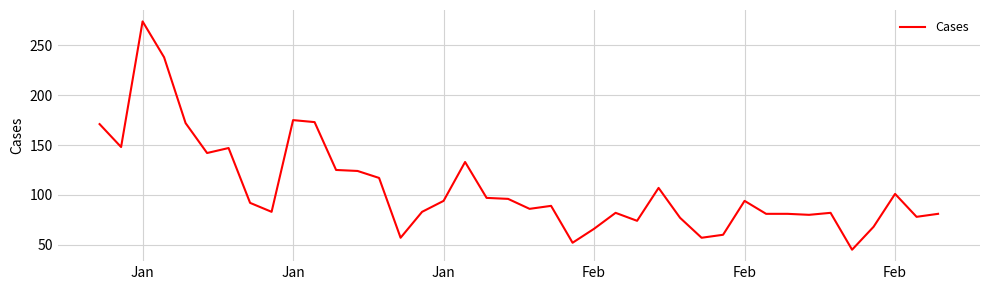

What is the difference between the maximum and minimum values?

229